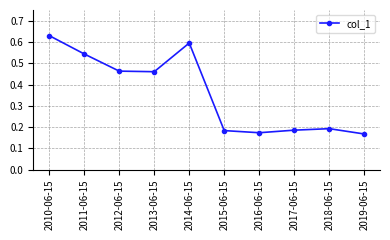

How many points are lower than both their immediate neighbors (excluding endpoints)?

2